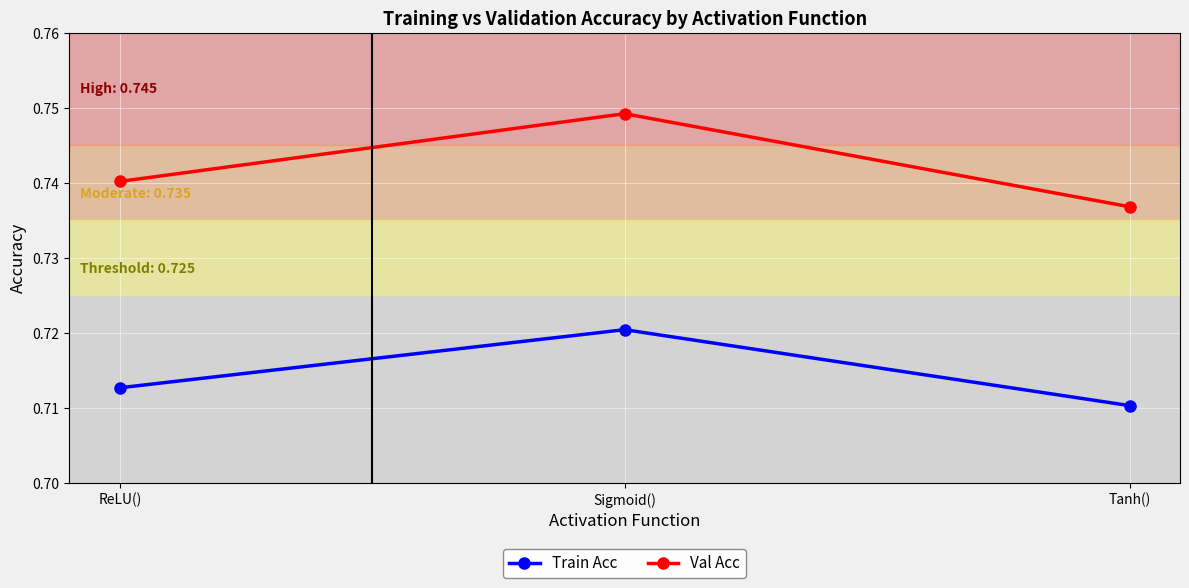

True or false: Train Acc has a value of 0.9 at ReLU().

False